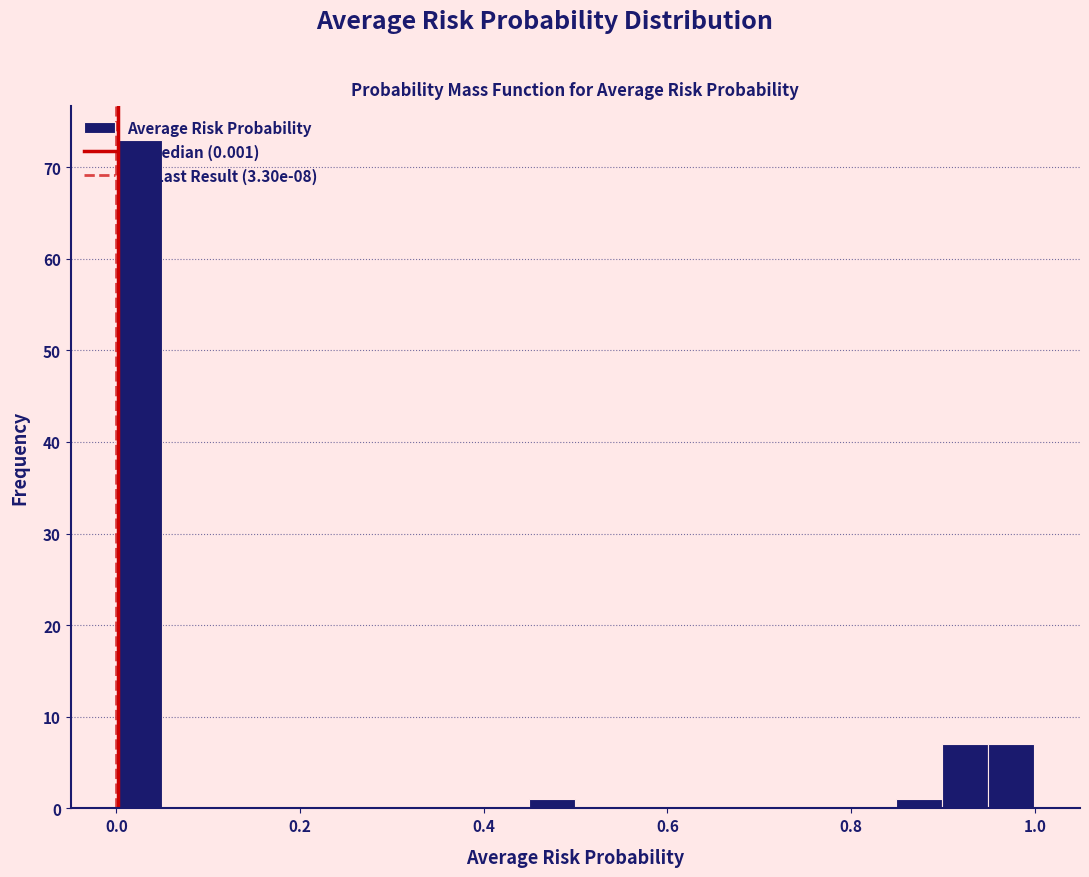

Around what value on the x-axis is the tallest bar? Give the approximate position of its centre, as read against the axis.

0.02